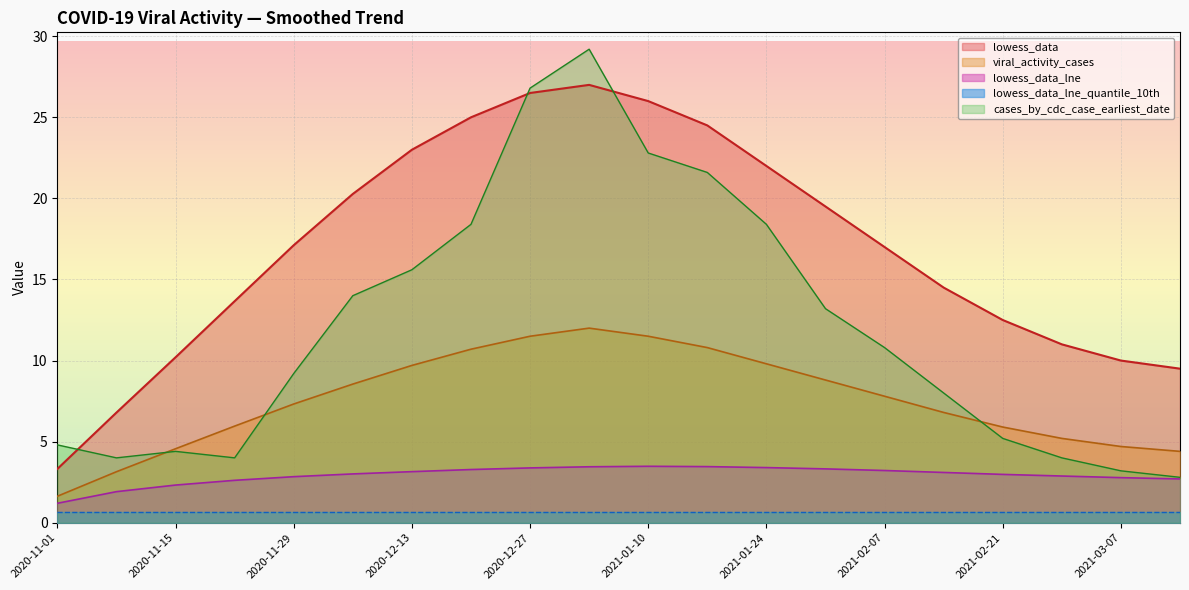

What position from the left is 2020-11-29?

5